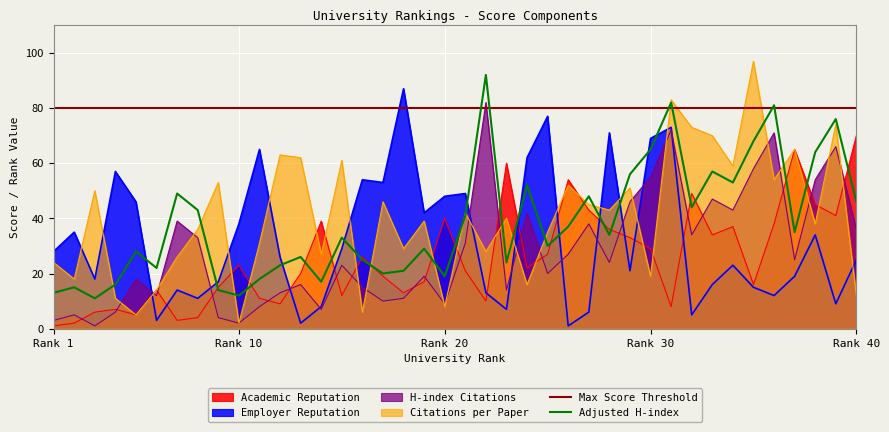

What is the average value of the Employer Reputation series?

32